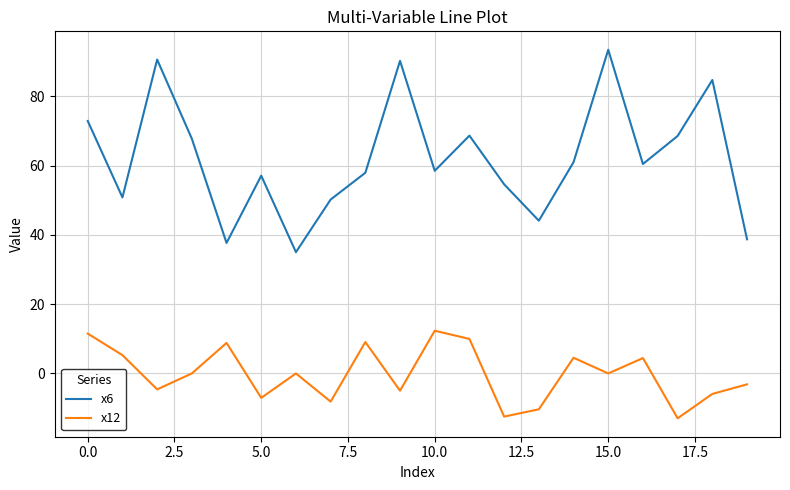

What is the difference between the second highest and second lowest values in the x12 series?

24.0